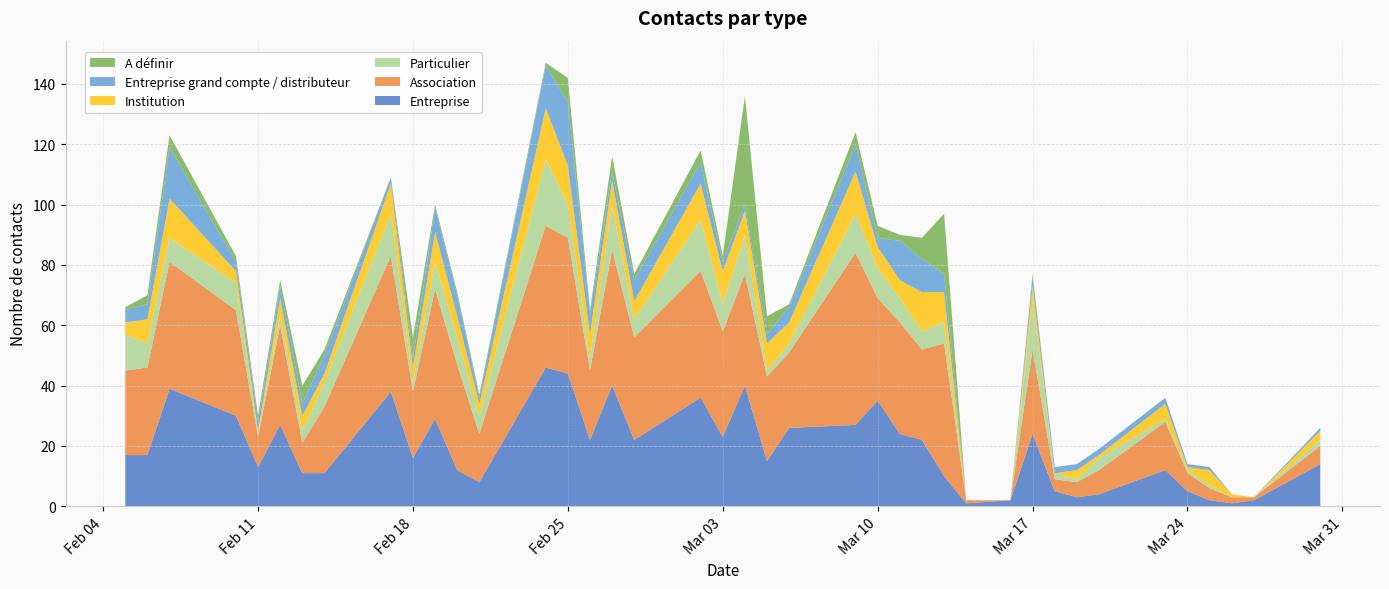

Reading right to left, transcribe all the data shown in this chart.

Entreprise: 2020-03-30=14	2020-03-27=2	2020-03-26=1	2020-03-25=2	2020-03-24=5	2020-03-23=12	2020-03-20=4	2020-03-19=3	2020-03-18=5	2020-03-17=24	2020-03-16=2	2020-03-14=1	2020-03-13=10	2020-03-12=22	2020-03-11=24	2020-03-10=35	2020-03-09=27	2020-03-06=26	2020-03-05=15	2020-03-04=40	2020-03-03=23	2020-03-02=36	2020-02-28=22	2020-02-27=40	2020-02-26=22	2020-02-25=44	2020-02-24=46	2020-02-21=8	2020-02-20=12	2020-02-19=29	2020-02-18=16	2020-02-17=38	2020-02-14=11	2020-02-13=11	2020-02-12=27	2020-02-11=13	2020-02-10=30	2020-02-07=39	2020-02-06=17	2020-02-05=17
Association: 2020-03-30=6	2020-03-27=1	2020-03-26=2	2020-03-25=4	2020-03-24=6	2020-03-23=16	2020-03-20=8	2020-03-19=5	2020-03-18=4	2020-03-17=28	2020-03-16=0	2020-03-14=1	2020-03-13=44	2020-03-12=30	2020-03-11=37	2020-03-10=34	2020-03-09=57	2020-03-06=25	2020-03-05=28	2020-03-04=37	2020-03-03=35	2020-03-02=42	2020-02-28=34	2020-02-27=45	2020-02-26=23	2020-02-25=45	2020-02-24=47	2020-02-21=16	2020-02-20=35	2020-02-19=43	2020-02-18=22	2020-02-17=45	2020-02-14=22	2020-02-13=10	2020-02-12=33	2020-02-11=10	2020-02-10=35	2020-02-07=42	2020-02-06=29	2020-02-05=28
Particulier: 2020-03-30=2	2020-03-27=0	2020-03-26=0	2020-03-25=1	2020-03-24=1	2020-03-23=1	2020-03-20=4	2020-03-19=1	2020-03-18=2	2020-03-17=16	2020-03-16=0	2020-03-14=0	2020-03-13=7	2020-03-12=6	2020-03-11=8	2020-03-10=10	2020-03-09=13	2020-03-06=3	2020-03-05=2	2020-03-04=13	2020-03-03=9	2020-03-02=17	2020-02-28=6	2020-02-27=15	2020-02-26=4	2020-02-25=11	2020-02-24=22	2020-02-21=6	2020-02-20=9	2020-02-19=9	2020-02-18=3	2020-02-17=14	2020-02-14=8	2020-02-13=4	2020-02-12=3	2020-02-11=1	2020-02-10=9	2020-02-07=8	2020-02-06=8	2020-02-05=12
Institution: 2020-03-30=3	2020-03-27=0	2020-03-26=1	2020-03-25=5	2020-03-24=1	2020-03-23=5	2020-03-20=1	2020-03-19=3	2020-03-18=0	2020-03-17=5	2020-03-16=0	2020-03-14=0	2020-03-13=10	2020-03-12=13	2020-03-11=6	2020-03-10=7	2020-03-09=14	2020-03-06=7	2020-03-05=9	2020-03-04=8	2020-03-03=11	2020-03-02=12	2020-02-28=6	2020-02-27=8	2020-02-26=8	2020-02-25=13	2020-02-24=17	2020-02-21=4	2020-02-20=7	2020-02-19=10	2020-02-18=5	2020-02-17=10	2020-02-14=3	2020-02-13=5	2020-02-12=6	2020-02-11=1	2020-02-10=4	2020-02-07=13	2020-02-06=8	2020-02-05=4
Entreprise grand compte / distributeur: 2020-03-30=1	2020-03-27=0	2020-03-26=0	2020-03-25=1	2020-03-24=1	2020-03-23=2	2020-03-20=2	2020-03-19=2	2020-03-18=2	2020-03-17=3	2020-03-16=0	2020-03-14=0	2020-03-13=6	2020-03-12=11	2020-03-11=13	2020-03-10=3	2020-03-09=9	2020-03-06=5	2020-03-05=3	2020-03-04=2	2020-03-03=3	2020-03-02=7	2020-02-28=7	2020-02-27=3	2020-02-26=7	2020-02-25=21	2020-02-24=14	2020-02-21=2	2020-02-20=7	2020-02-19=8	2020-02-18=3	2020-02-17=2	2020-02-14=6	2020-02-13=4	2020-02-12=4	2020-02-11=3	2020-02-10=3	2020-02-07=17	2020-02-06=5	2020-02-05=4
A définir: 2020-03-30=0	2020-03-27=0	2020-03-26=0	2020-03-25=0	2020-03-24=0	2020-03-23=0	2020-03-20=0	2020-03-19=0	2020-03-18=0	2020-03-17=1	2020-03-16=0	2020-03-14=0	2020-03-13=20	2020-03-12=7	2020-03-11=2	2020-03-10=4	2020-03-09=4	2020-03-06=1	2020-03-05=6	2020-03-04=36	2020-03-03=2	2020-03-02=4	2020-02-28=2	2020-02-27=5	2020-02-26=1	2020-02-25=8	2020-02-24=1	2020-02-21=1	2020-02-20=1	2020-02-19=1	2020-02-18=7	2020-02-17=0	2020-02-14=2	2020-02-13=6	2020-02-12=2	2020-02-11=2	2020-02-10=2	2020-02-07=4	2020-02-06=3	2020-02-05=1